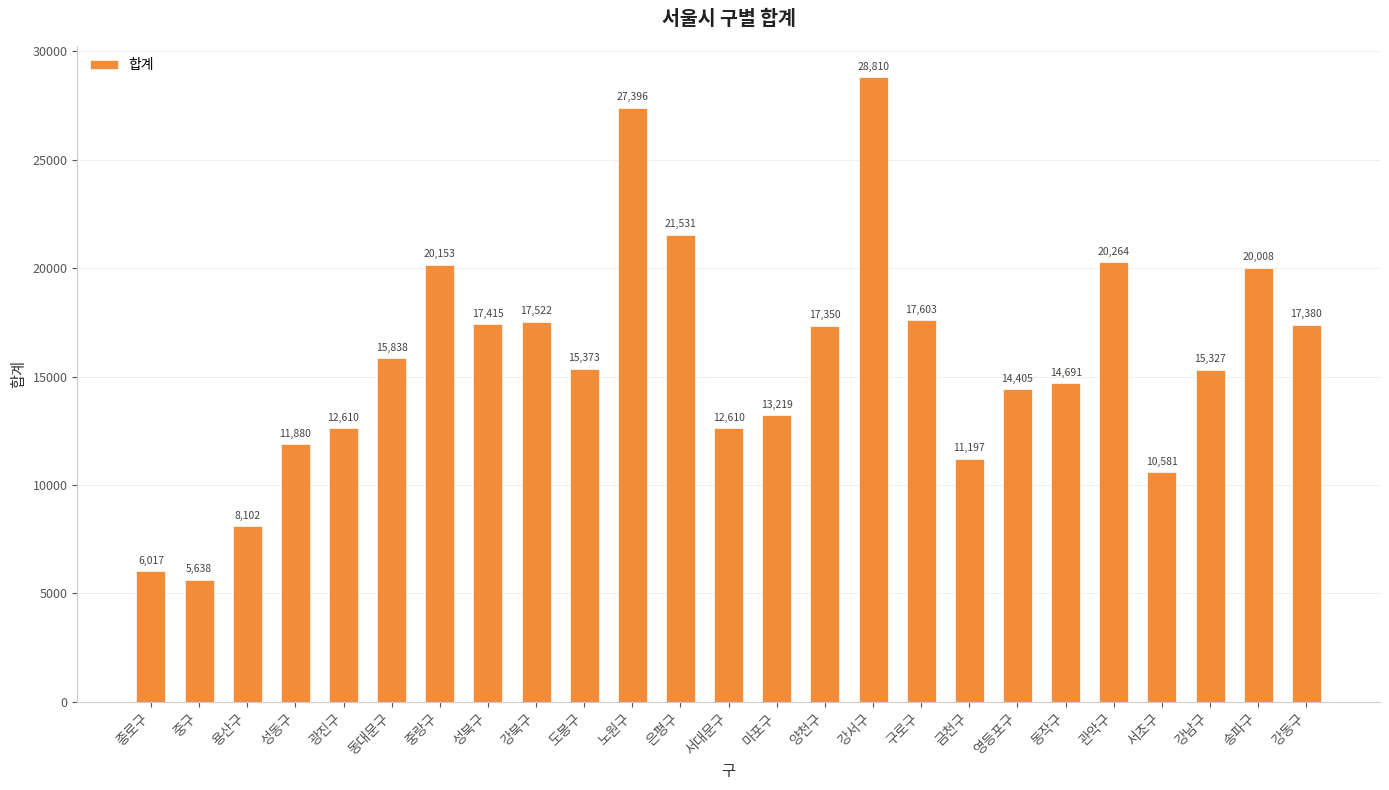

Reading right to left, transcribe all the data shown in this chart.

17380	20008	15327	10581	20264	14691	14405	11197	17603	28810	17350	13219	12610	21531	27396	15373	17522	17415	20153	15838	12610	11880	8102	5638	6017